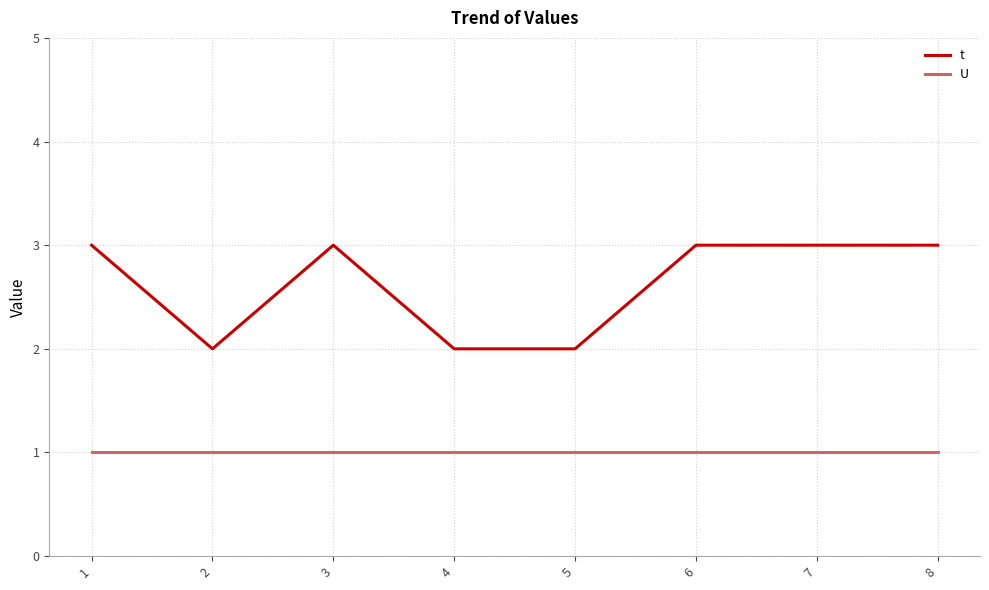

What is the difference between the maximum and minimum values in the t series?

1